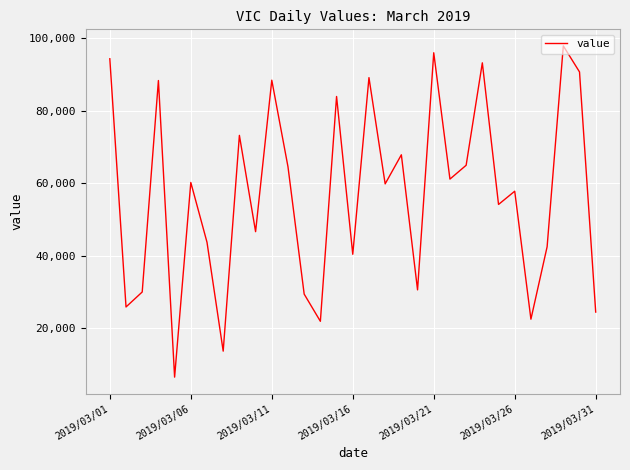

Does the chart have visible grid lines?

Yes